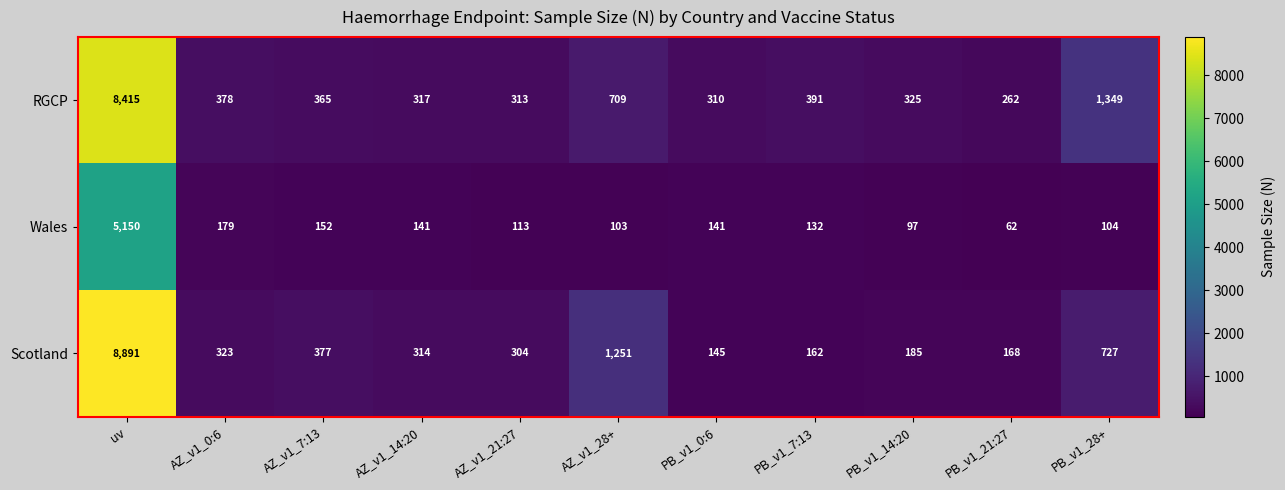

What is the difference between the highest and lowest values at PB_v1_14:20?

228